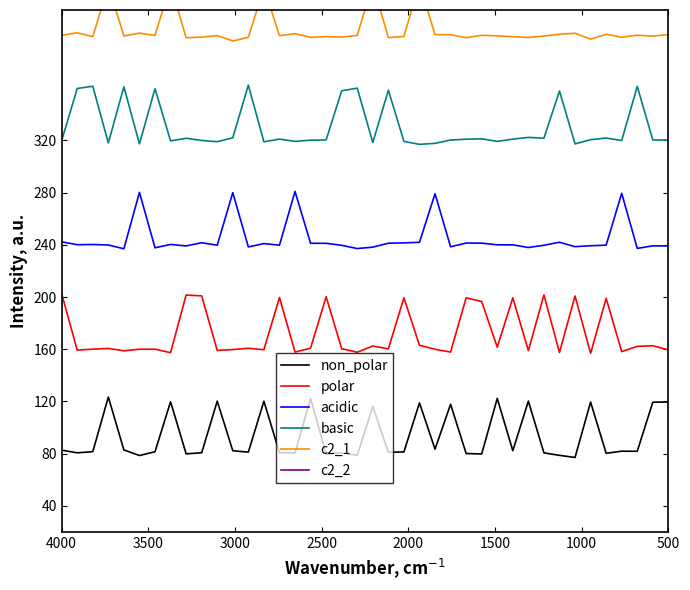

True or false: acidic and polar cross at least once.

False